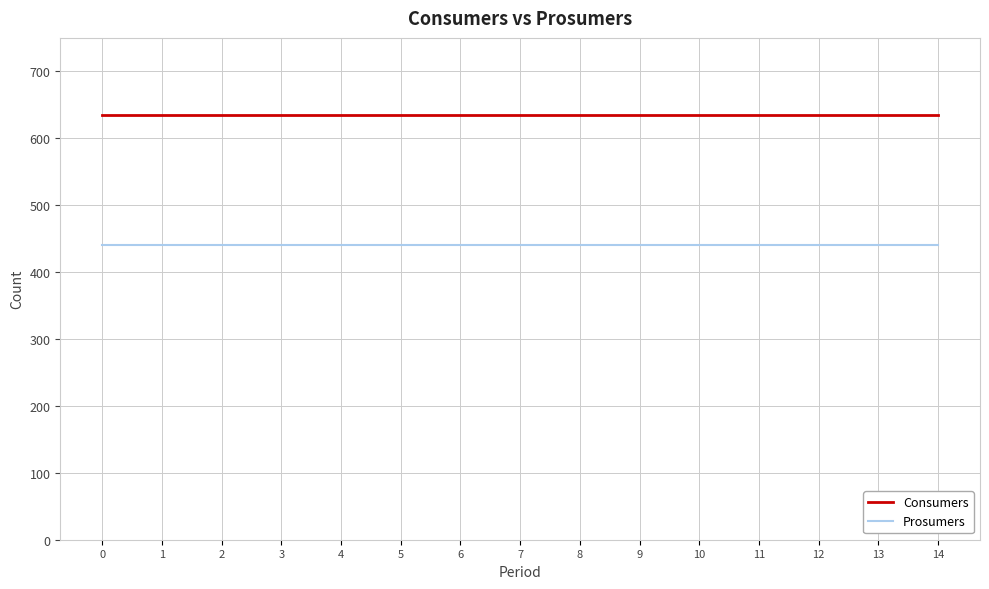

Rank the series by their maximum value, from highest to lowest.

Consumers, Prosumers